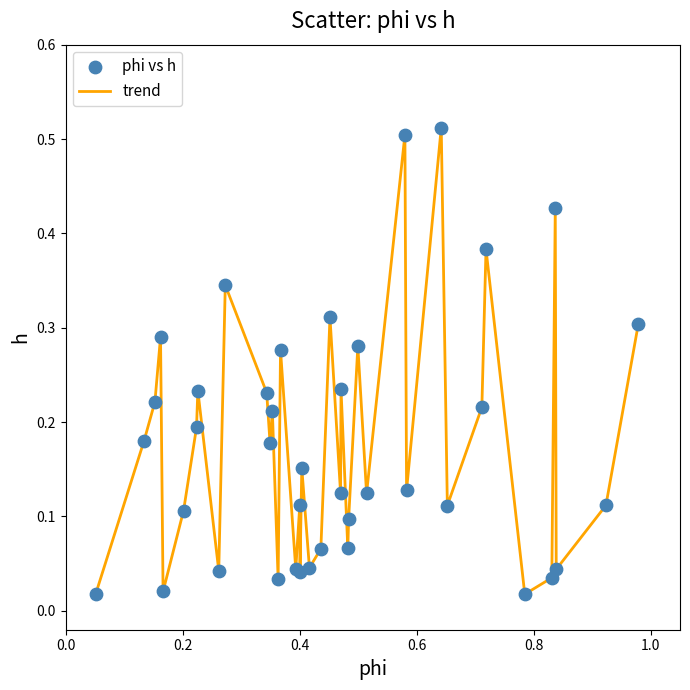

Is this an area chart (filled region under the line)?

No